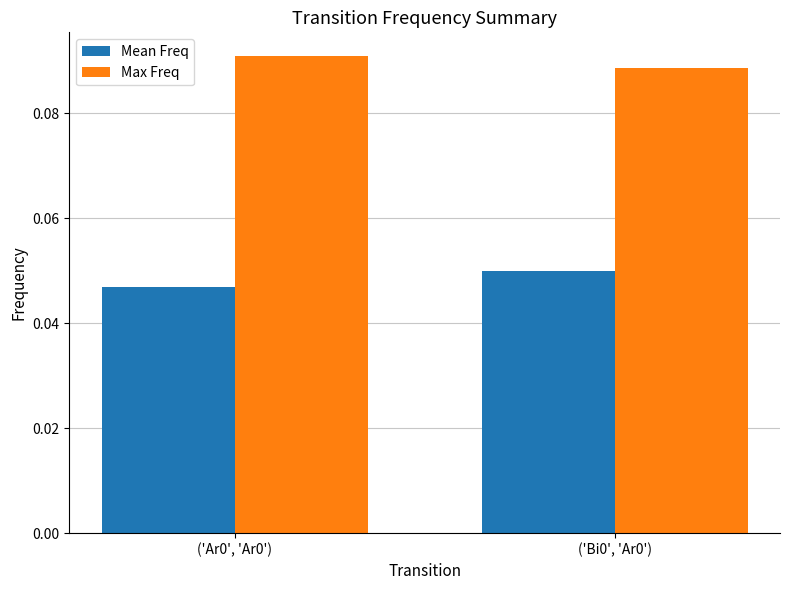

Is it true that Max Freq equals 0.0 at ('Bi0', 'Ar0')?

False